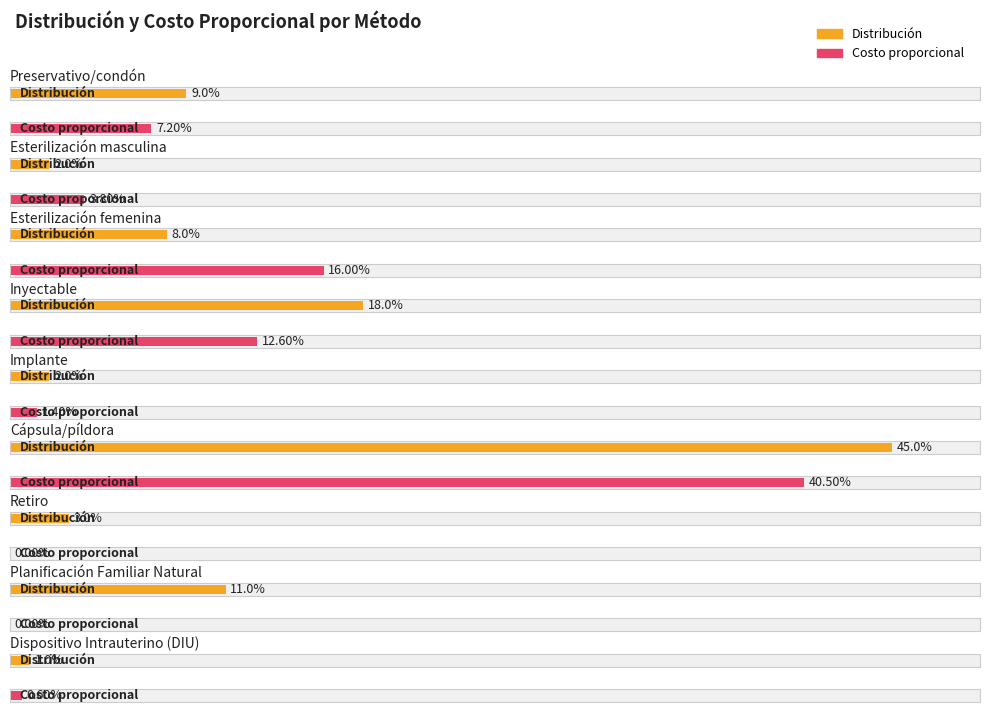

What is the label of the 6th bar from the right?

Inyectable